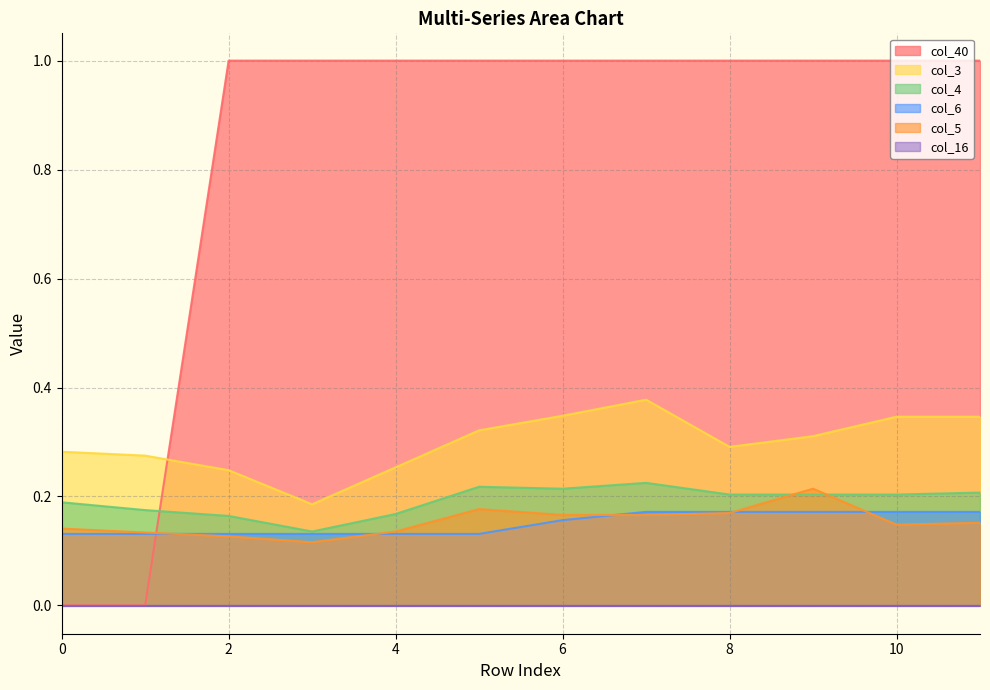

True or false: col_6 and col_3 cross at least once.

False